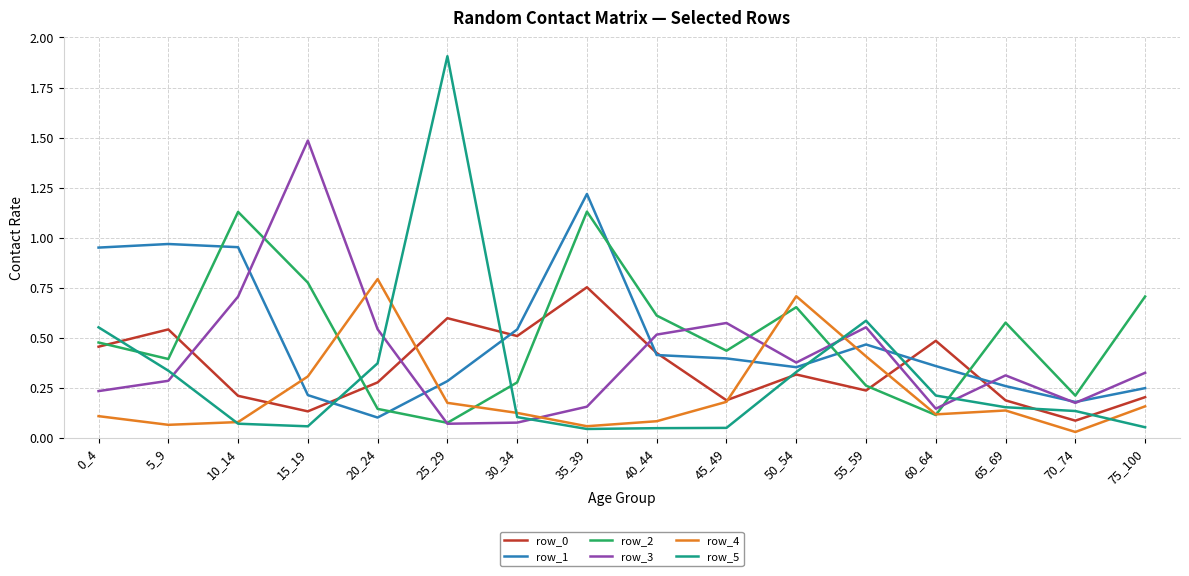

How many series are shown in this chart?

6